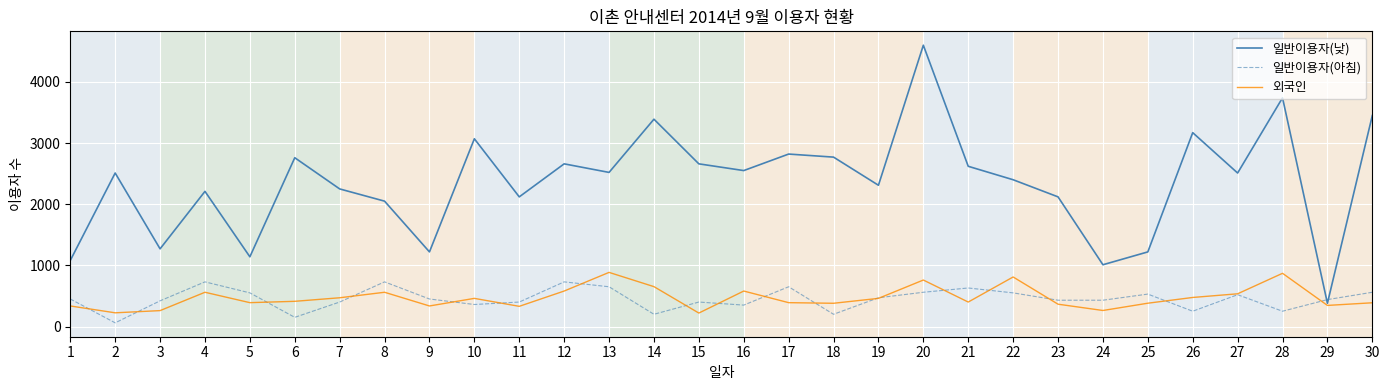

Is the value of 일반이용자(아침) at 30 greater than the value of 일반이용자(낮) at 20?

No